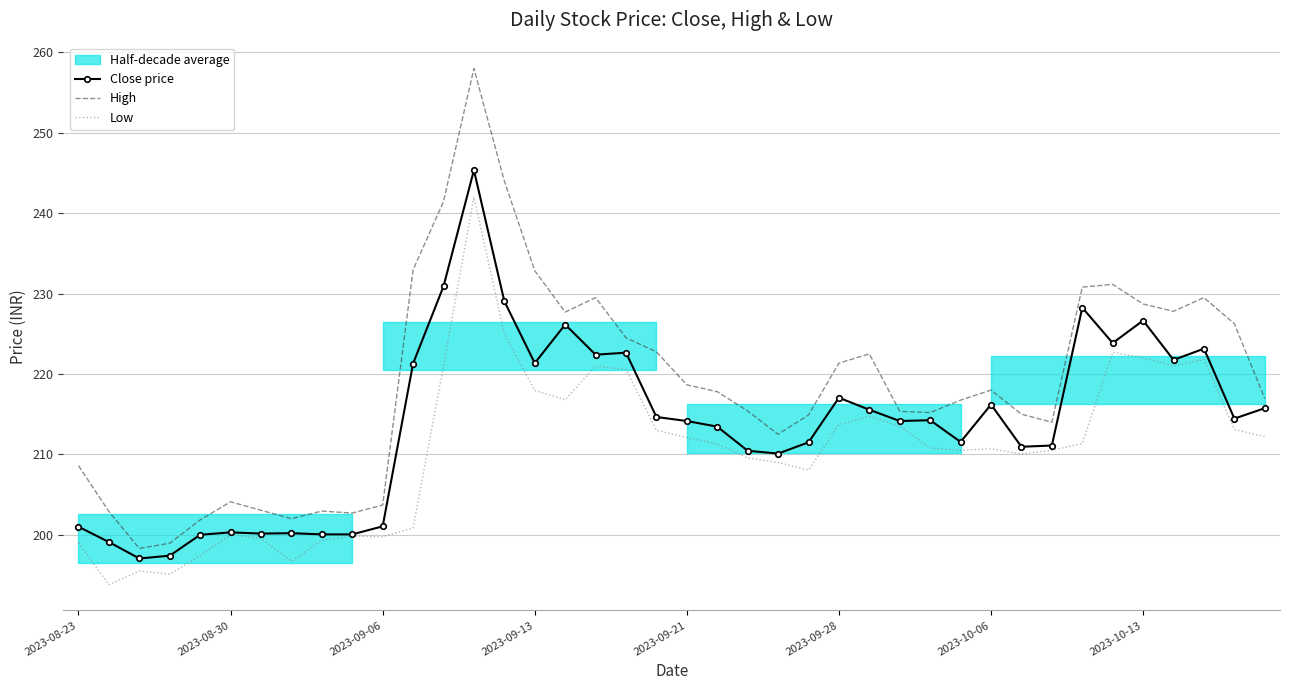

What is the maximum value for Low?

242.0